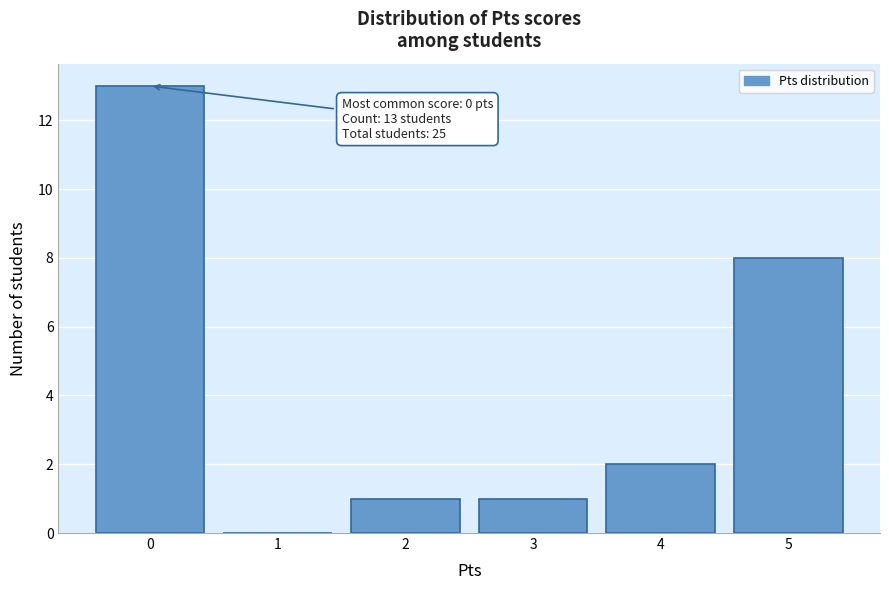

Which range on the x-axis has the tallest bar?

-0.5 to 0.5